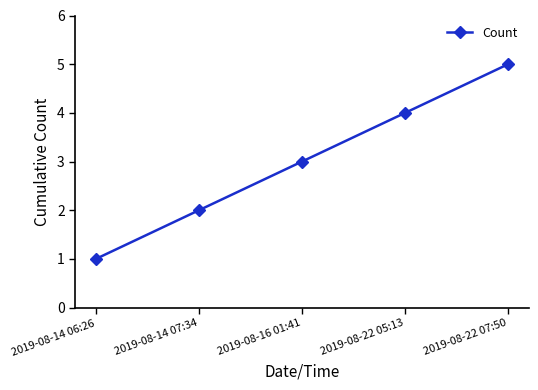

Is it true that the value at 2019-08-22 05:13 is 6?

False